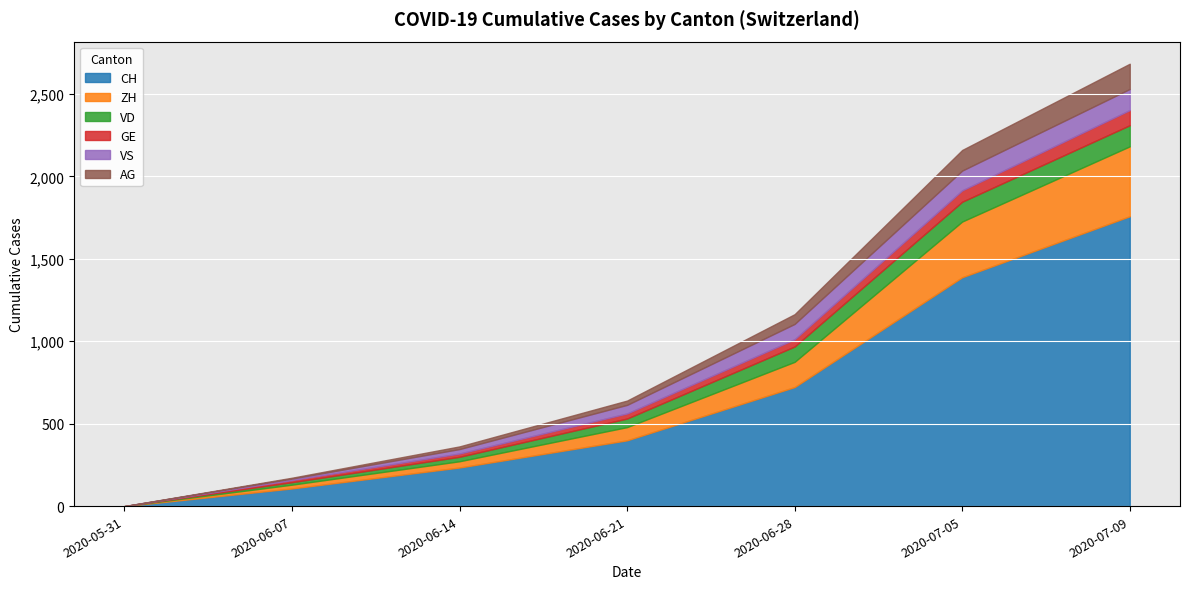

What is the sum of all CH values?

4608